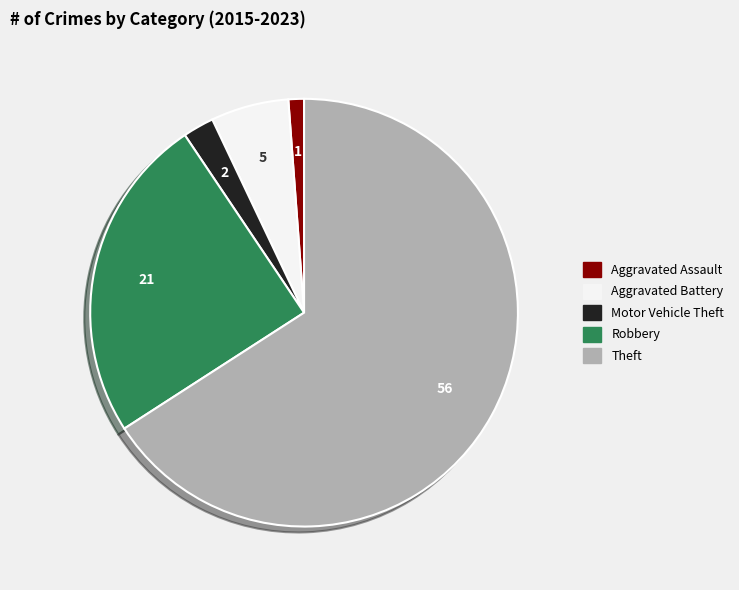

Between Theft and Motor Vehicle Theft, which is larger?

Theft